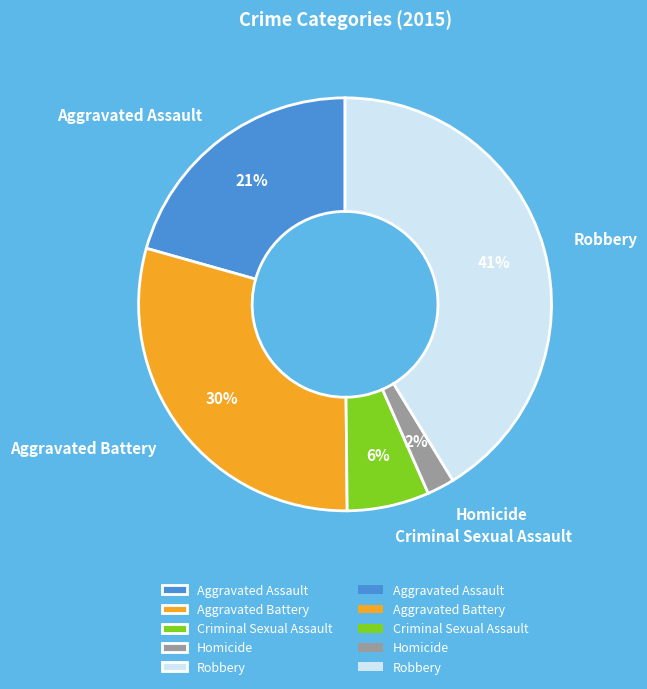

Is Homicide the majority of the pie?

No